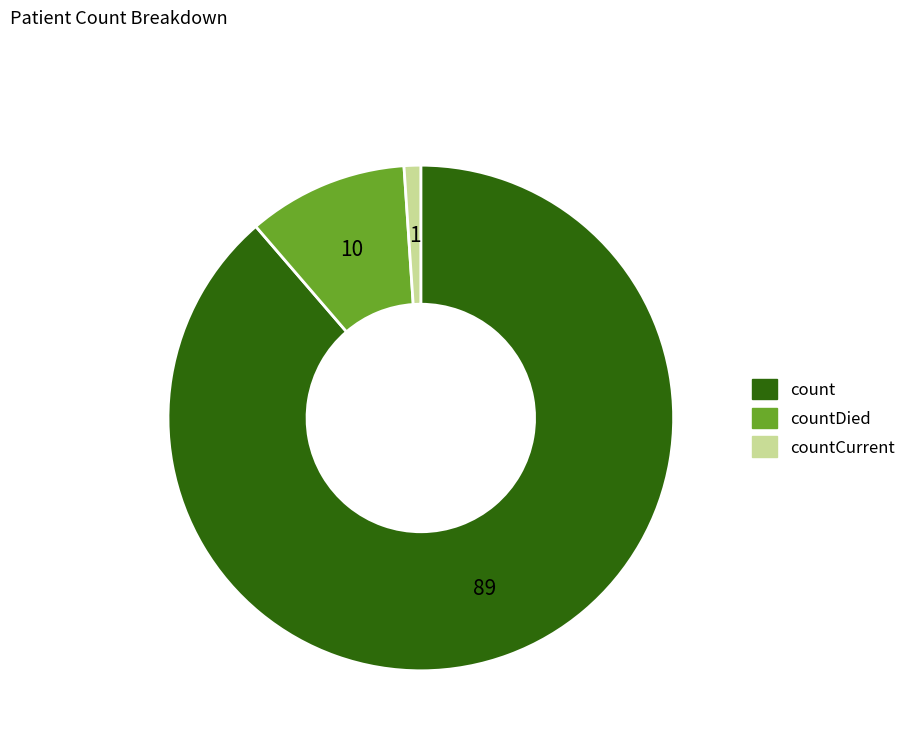

Does any single category account for the majority?

Yes